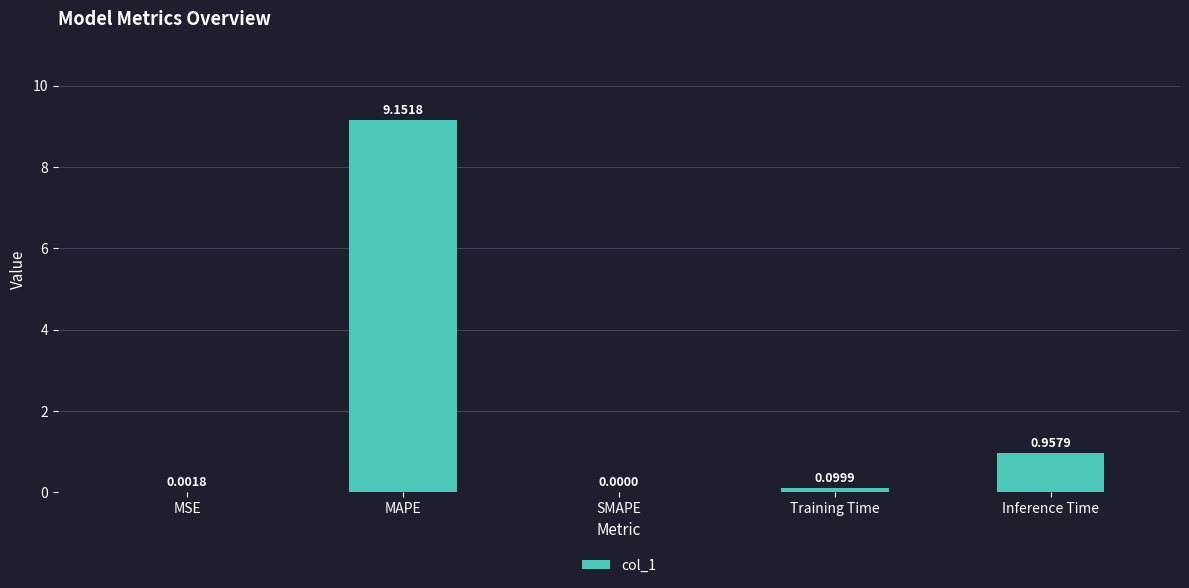

Which has a higher value, MSE or Training Time?

Training Time